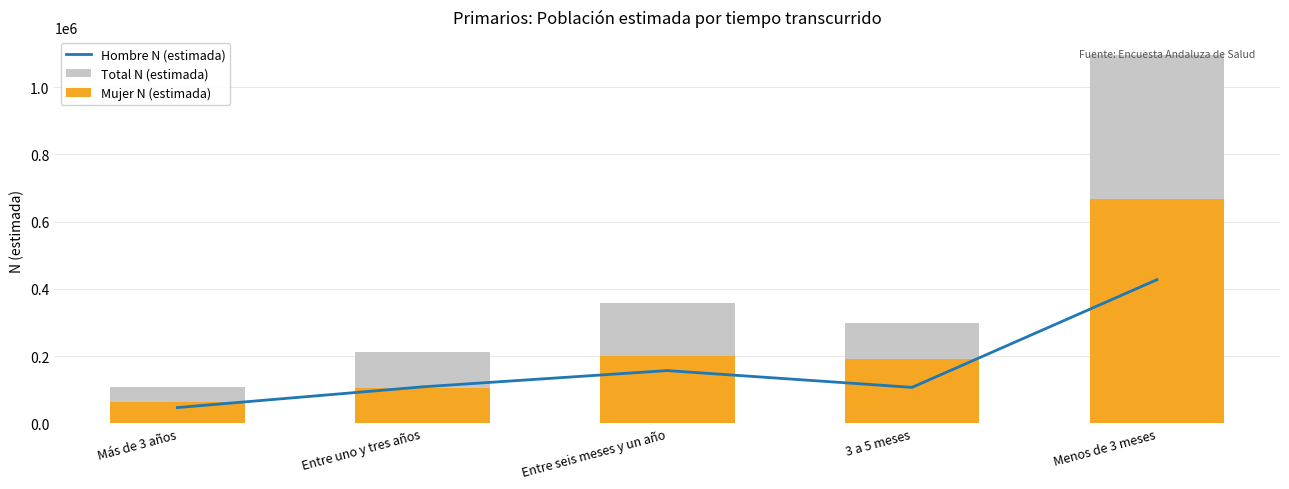

How many groups of bars are there?

5